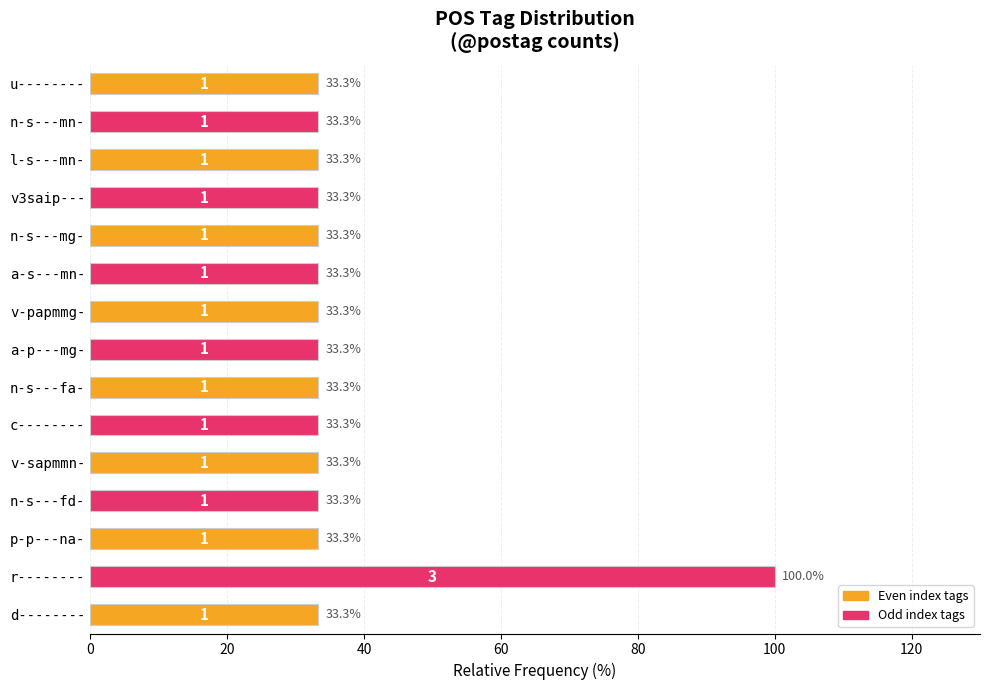

Approximately how many times larger is the value at n-s---fa- compared to p-p---na-?

1.0